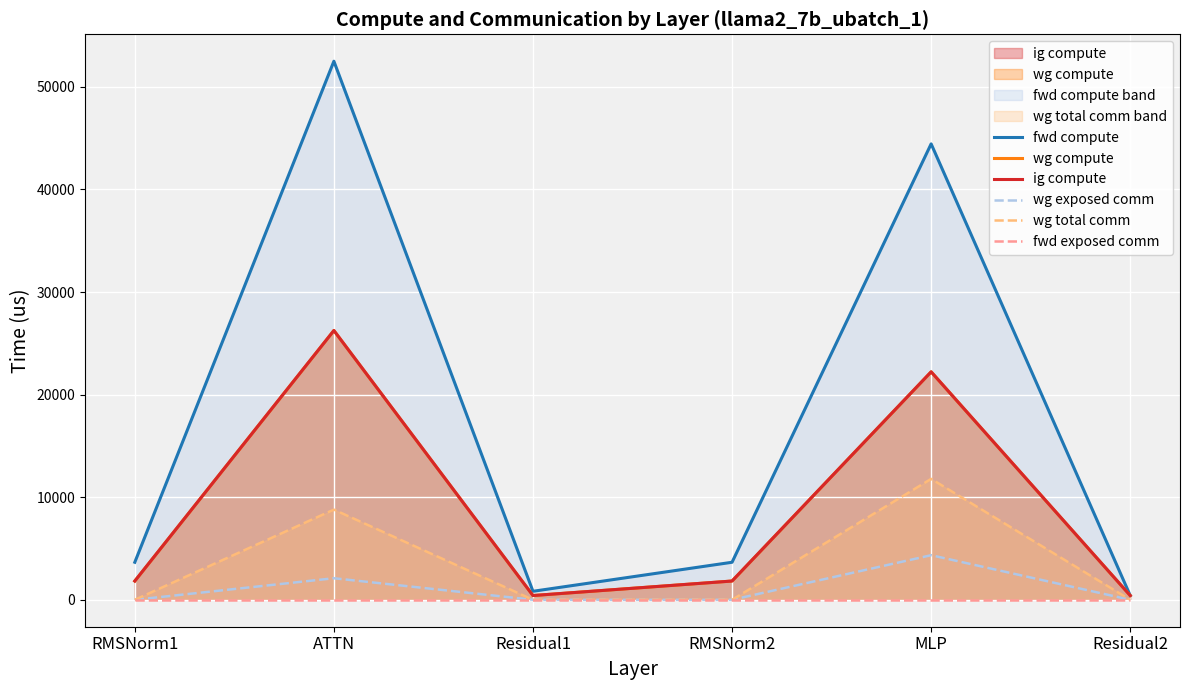

True or false: fwd exposed comm and ig compute cross at least once.

False